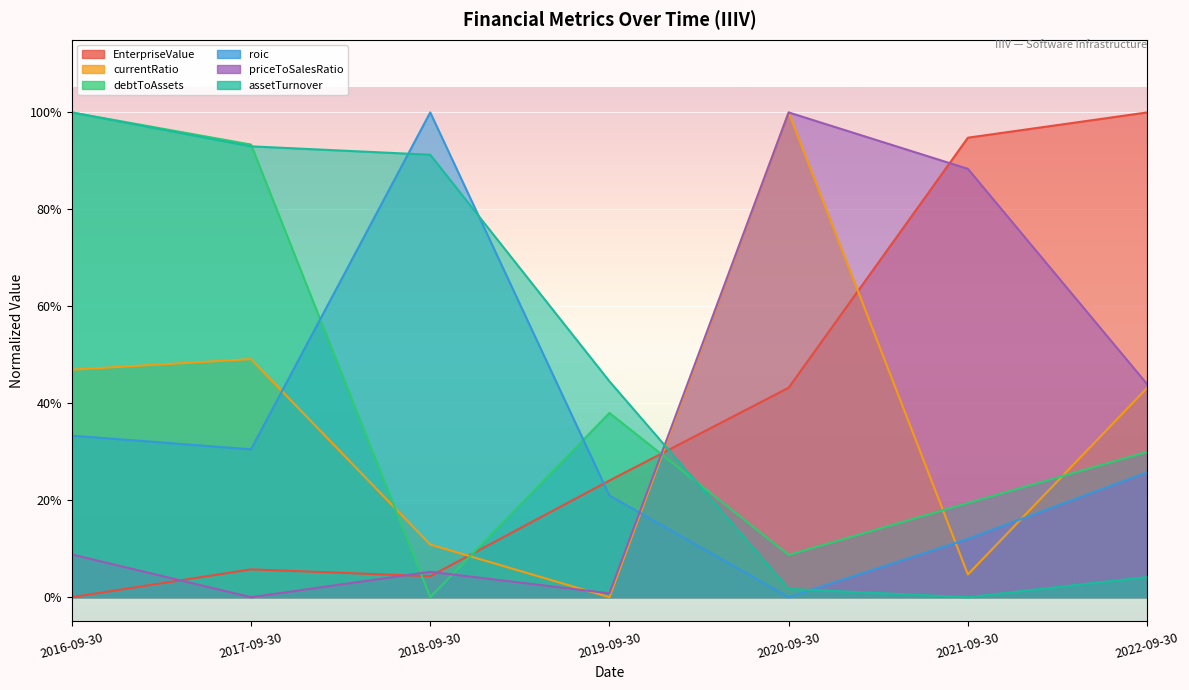

List the labels in order of assetTurnover value, smallest first.

2021-09-30, 2020-09-30, 2022-09-30, 2019-09-30, 2018-09-30, 2017-09-30, 2016-09-30